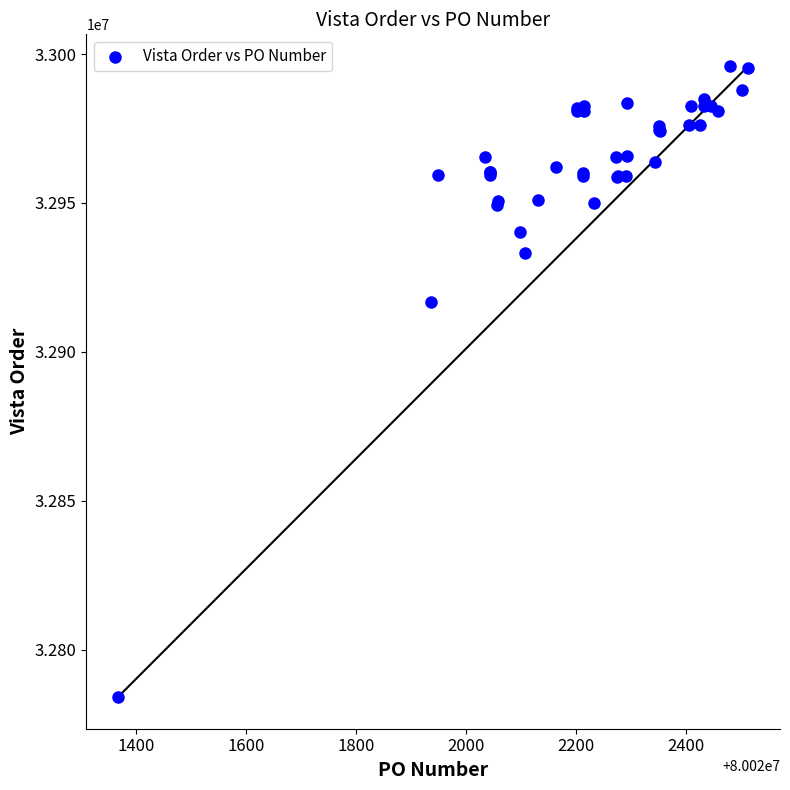

What Y value in the scatter plot is closest to 32890042?

32916850